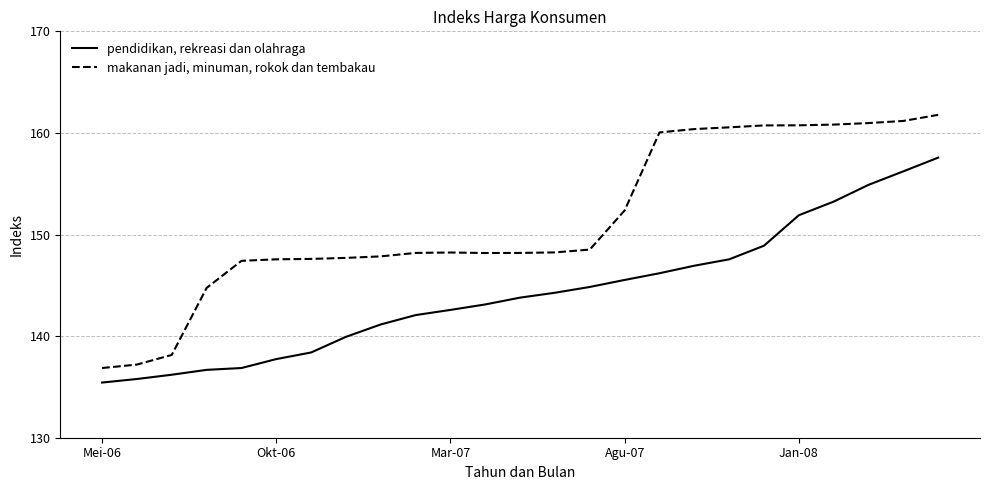

Which series has the largest total across all categories?

makanan jadi, minuman, rokok dan tembakau